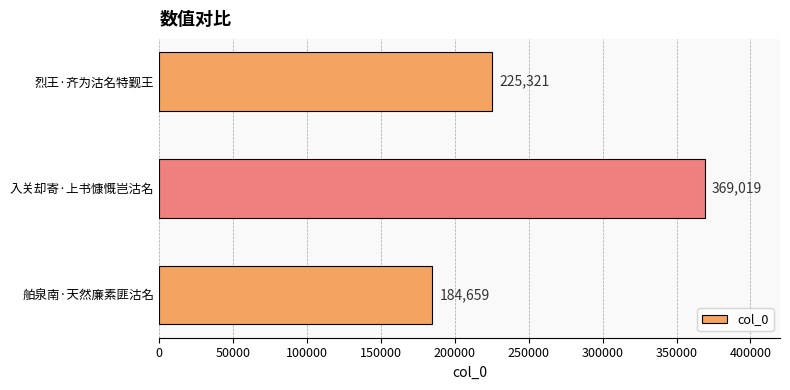

What is the change in value from 入关却寄·上书慷慨岂沽名 to 烈王·齐为沽名特觐王?

-143698